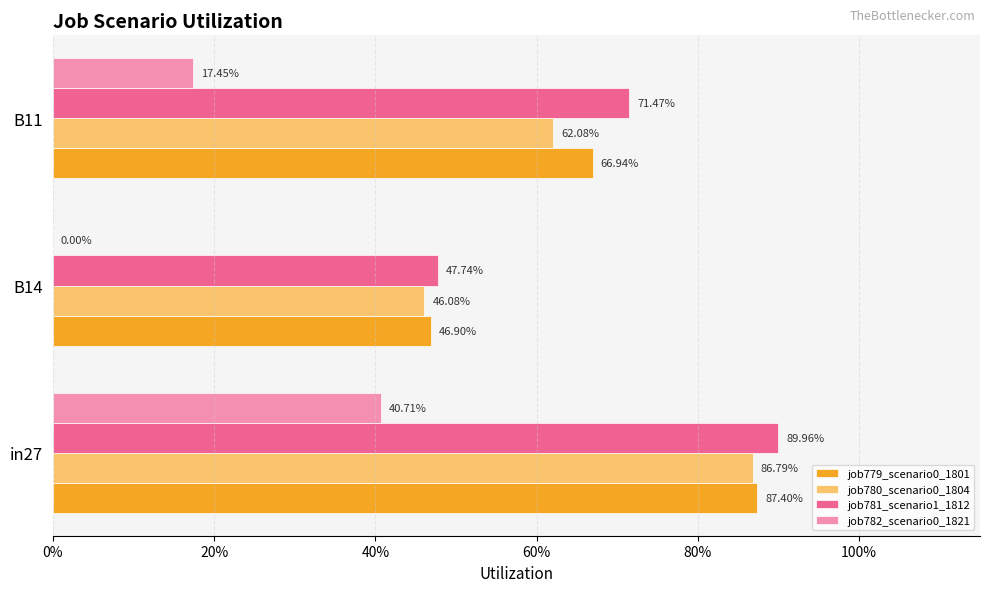

What are all the series names shown in the legend?

job779_scenario0_1801, job780_scenario0_1804, job781_scenario1_1812, job782_scenario0_1821